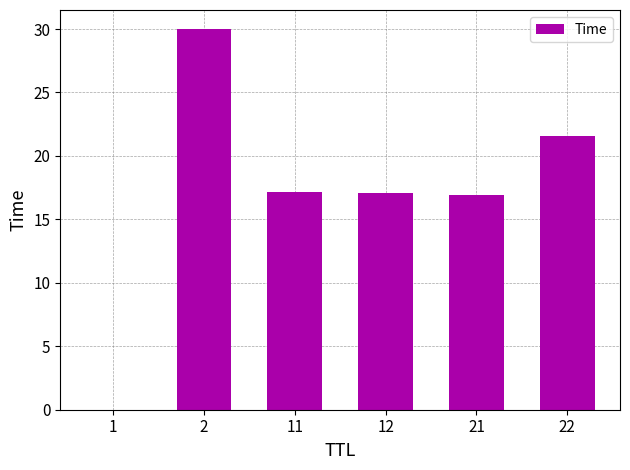

Is it true that the value at 2 is 46.1?

False